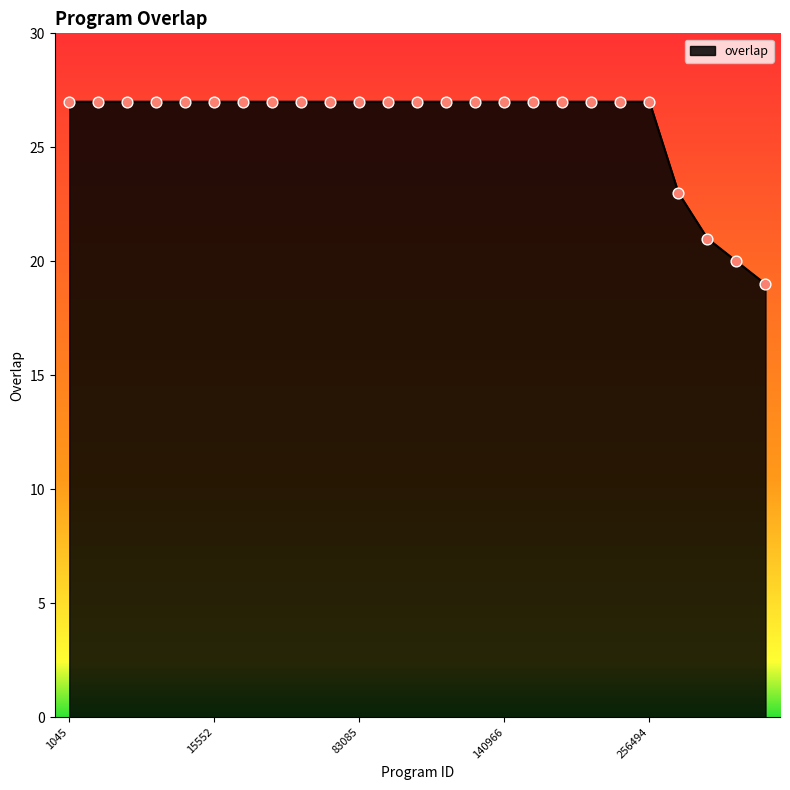

What is the greatest value displayed?

27